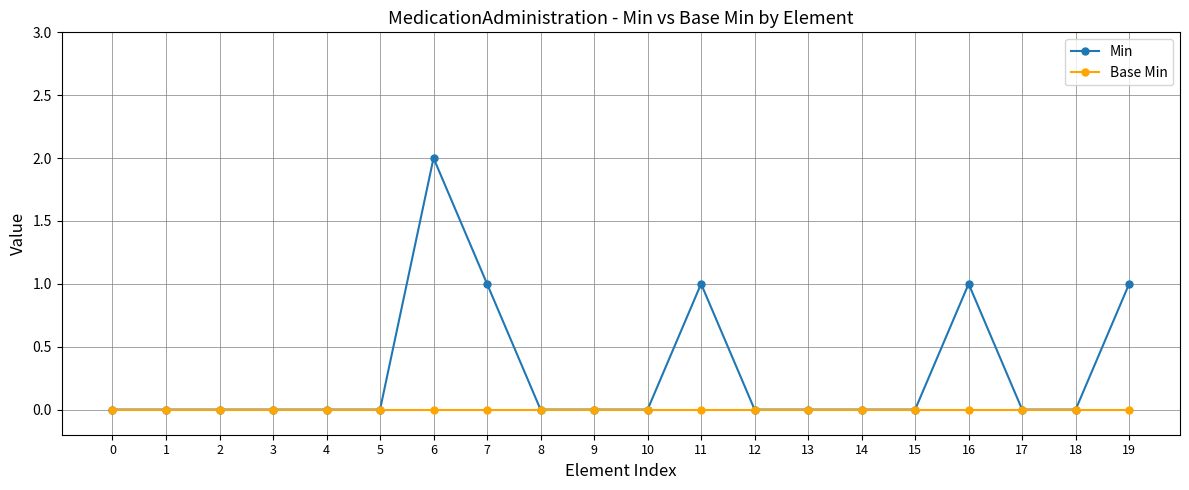

List the series in order of their overall mean, lowest first.

Base Min, Min